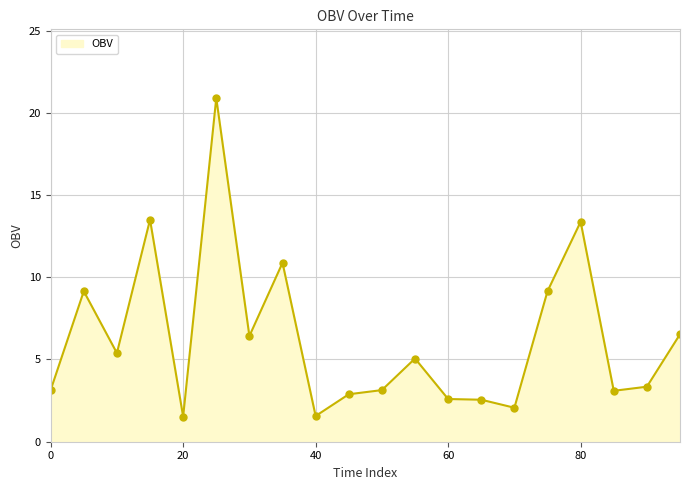

How many lines are shown in the chart?

1